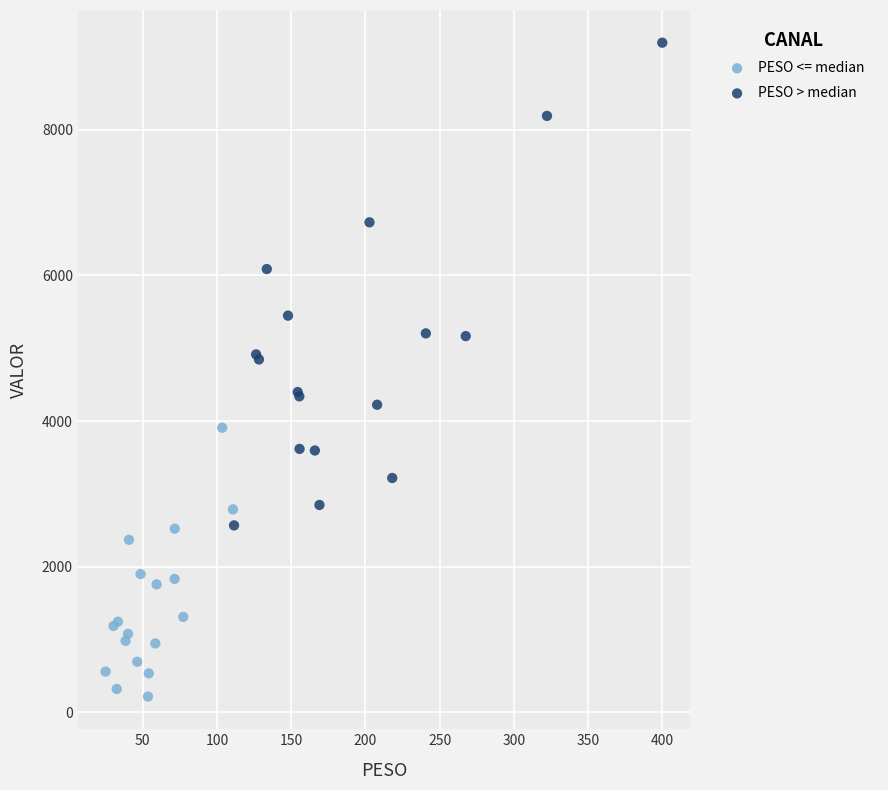

Which series has the largest Y range (max minus min)?

PESO > median